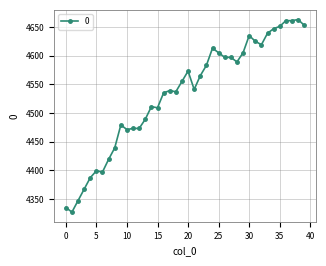

What is the average value?

4533